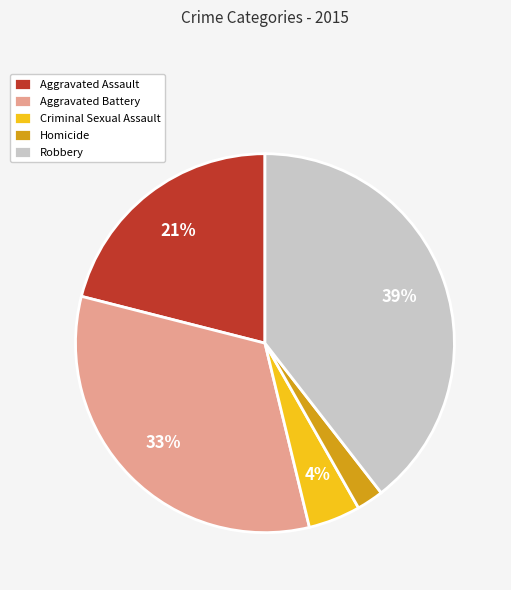

To the nearest percent, what is the average slice percentage?

20%